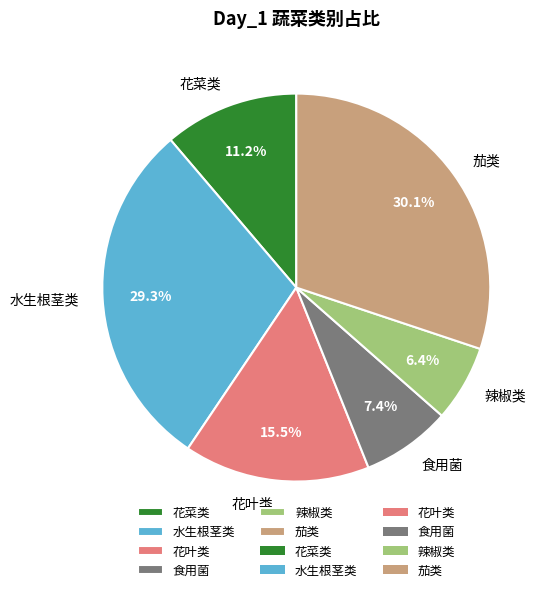

Rank the categories by value from highest to lowest.

茄类, 水生根茎类, 花叶类, 花菜类, 食用菌, 辣椒类